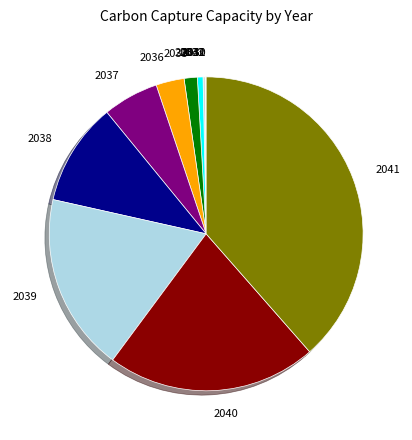

Is there any slice that represents more than half of the pie?

No